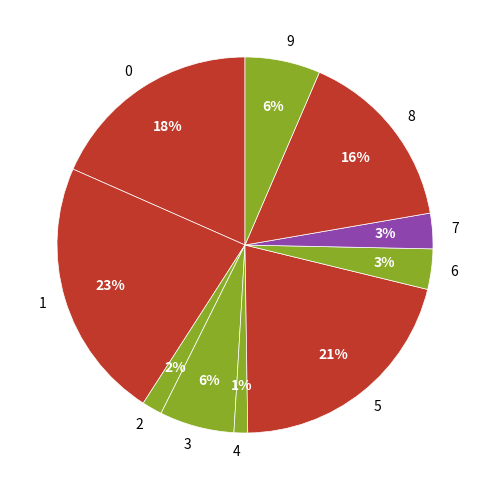

To the nearest percent, what is the average slice percentage?

10%